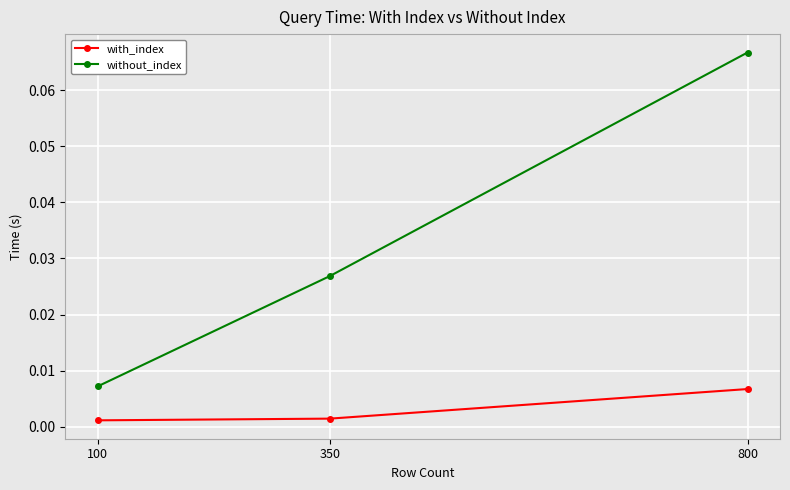

How many categories are shown in the chart?

3